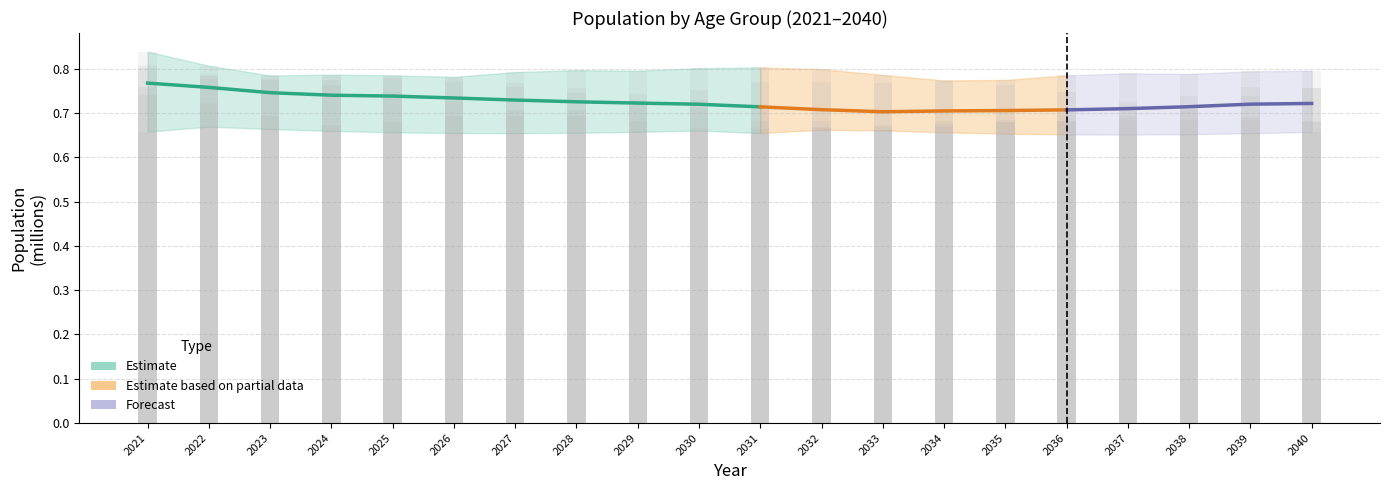

The 0-9 series shows 0.4 at 2036. True or false?

False